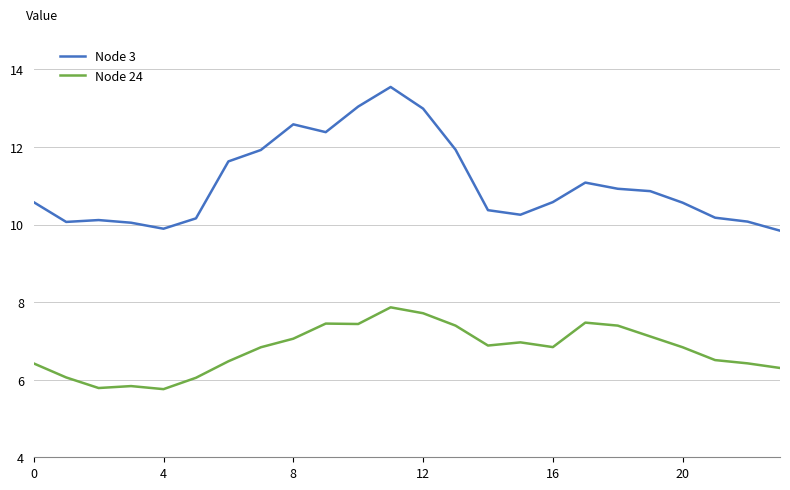

True or false: Node 3 and Node 24 intersect in this chart.

False